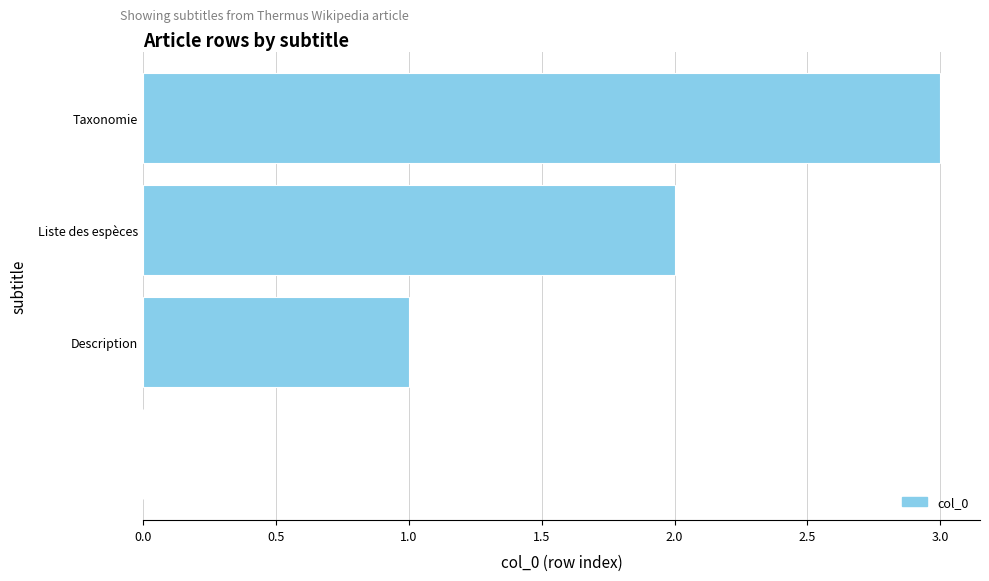

What is the maximum value shown in the chart?

3